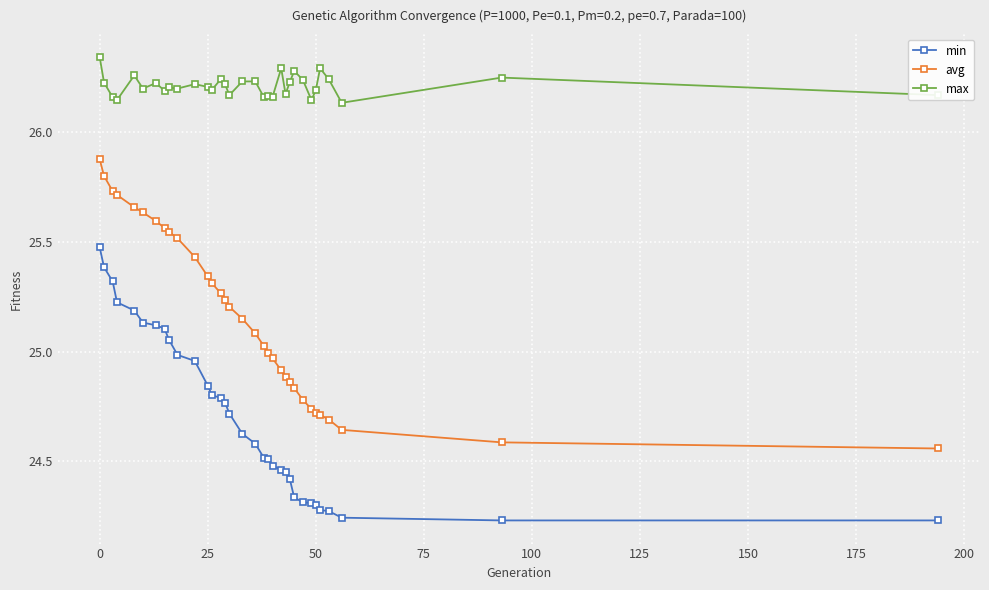

What are all the series names shown in the legend?

min, avg, max